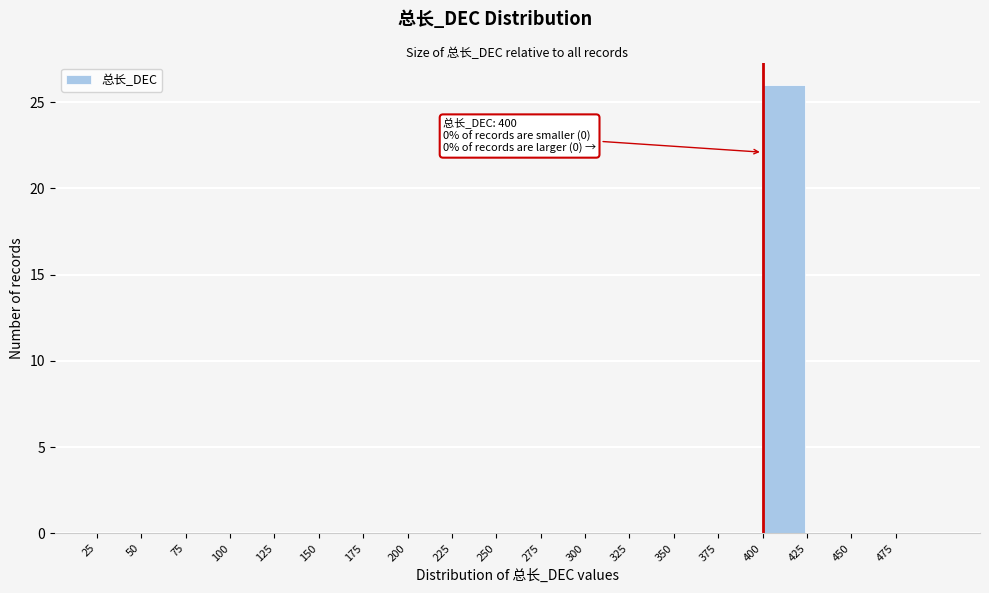

Which range on the x-axis has the tallest bar?

400 to 425